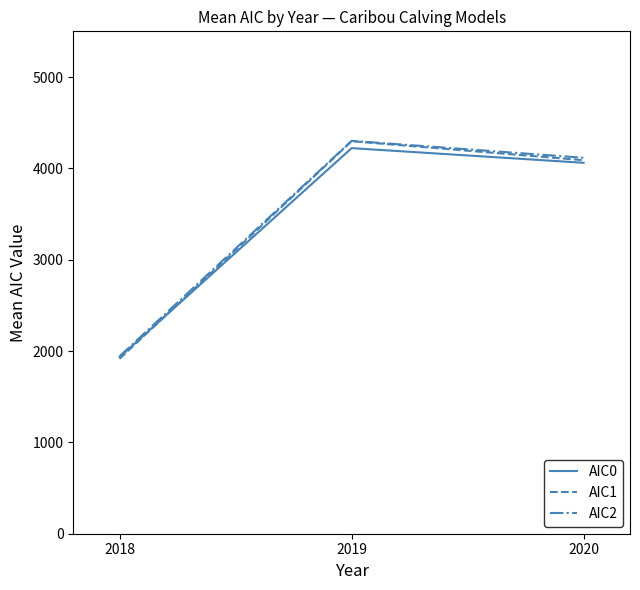

Is the value of AIC2 at 2020 greater than the value of AIC0 at 2018?

Yes